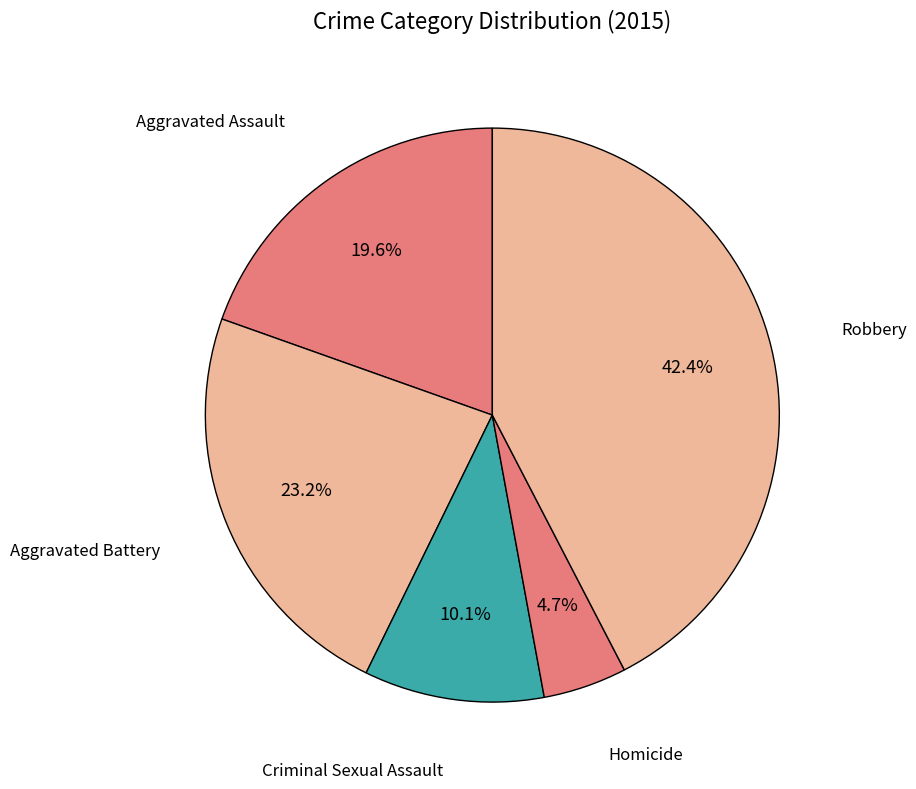

Rank the categories by value from lowest to highest.

Homicide, Criminal Sexual Assault, Aggravated Assault, Aggravated Battery, Robbery